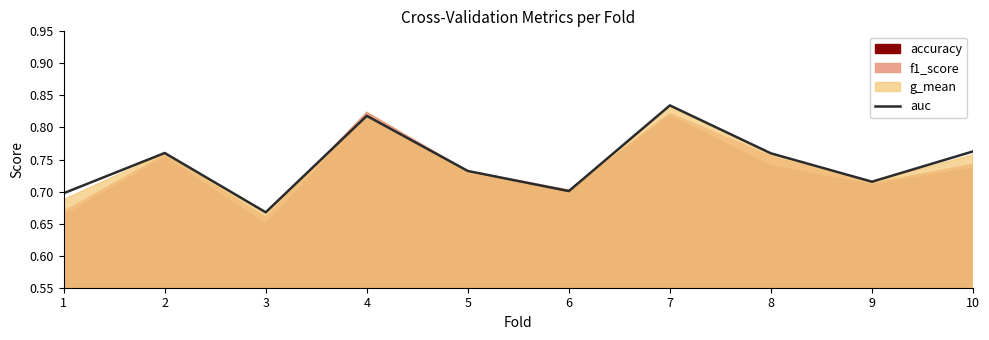

The value of auc at 10 is 0.3. True or false?

False